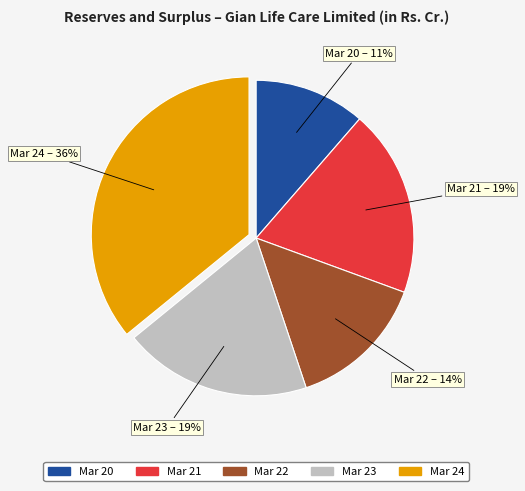

To the nearest percent, what percentage of the pie is Mar 20?

11%